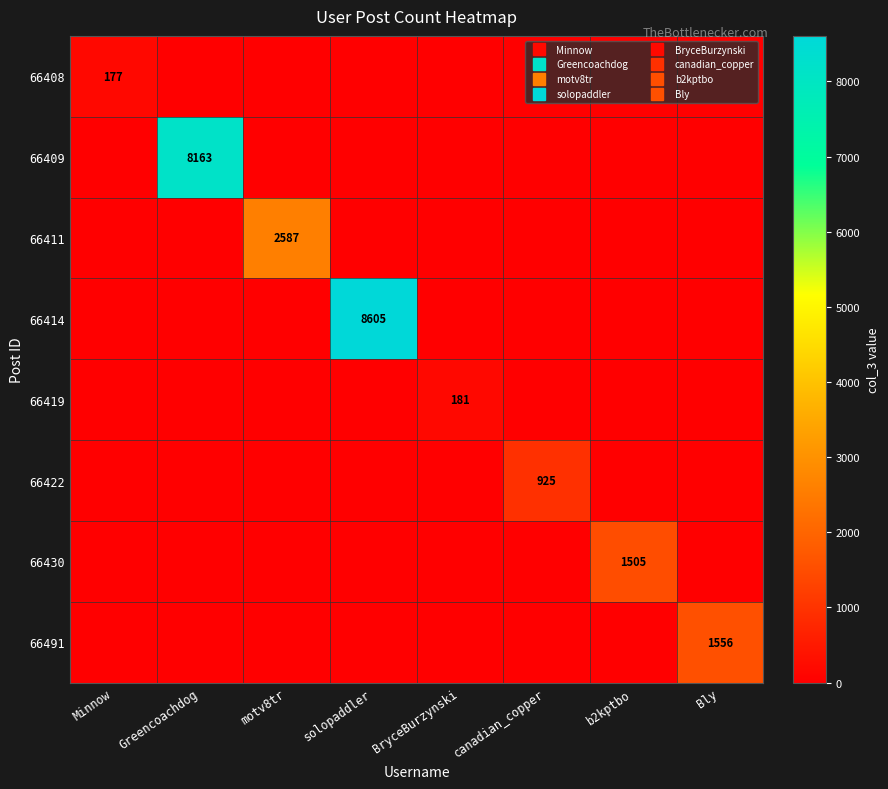

At which label is 66419 closest to 90?

Minnow